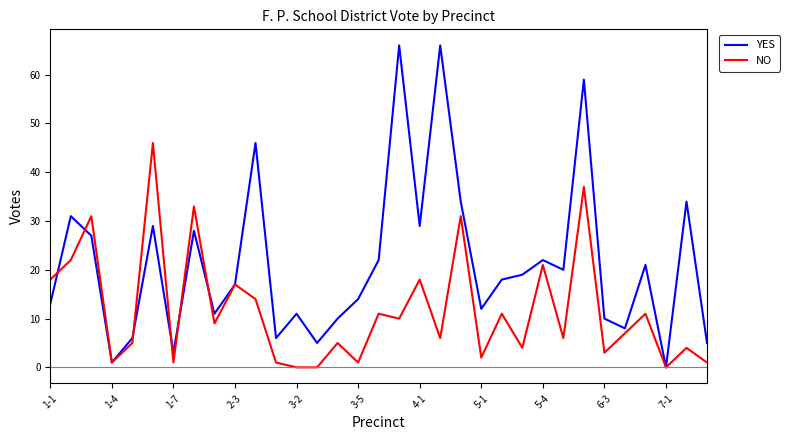

Rank the series by their average value, from lowest to highest.

NO, YES